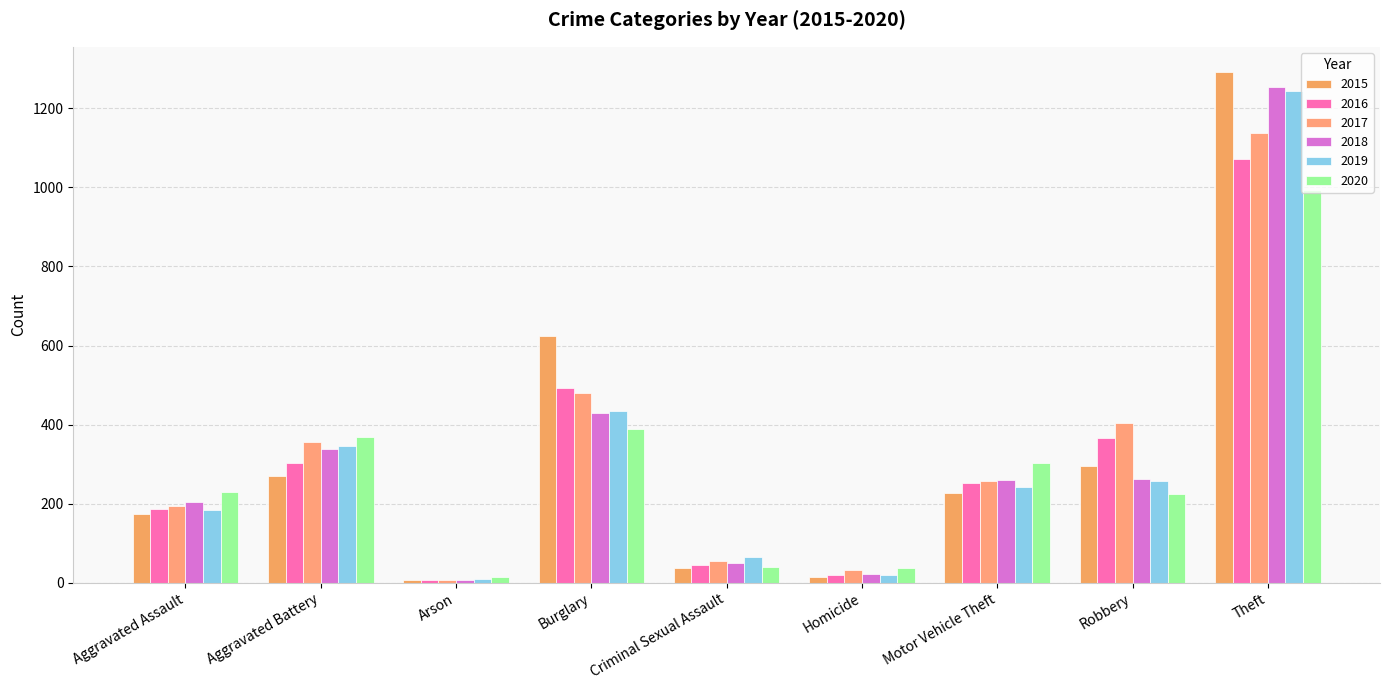

The 2018 series shows 203 at Aggravated Assault. True or false?

True